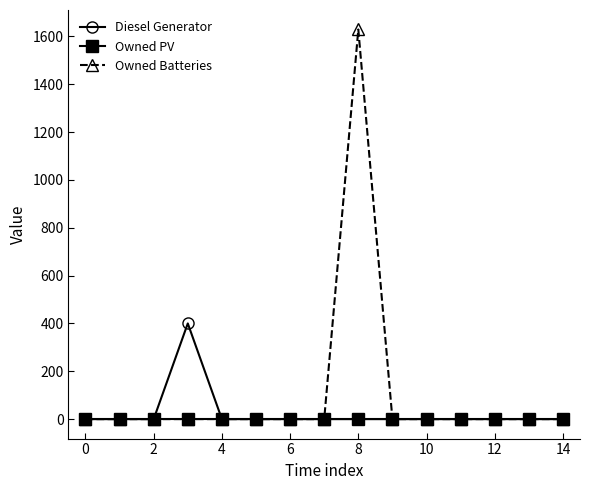

What is the greatest value displayed?

1629